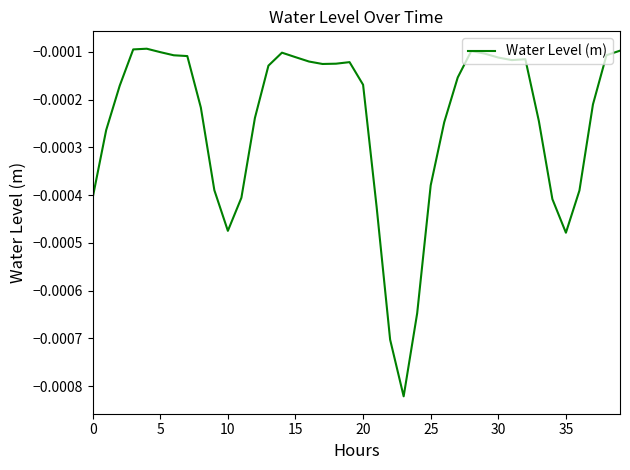

How many categories are shown in the chart?

40